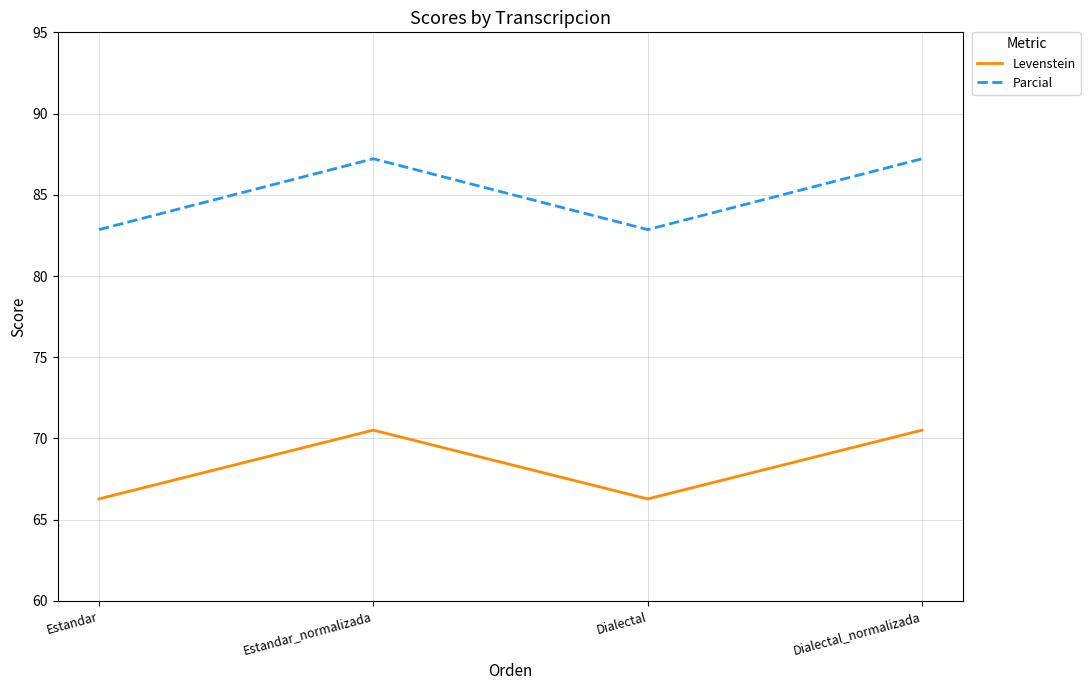

Read the Levenstein value at Dialectal.

66.3